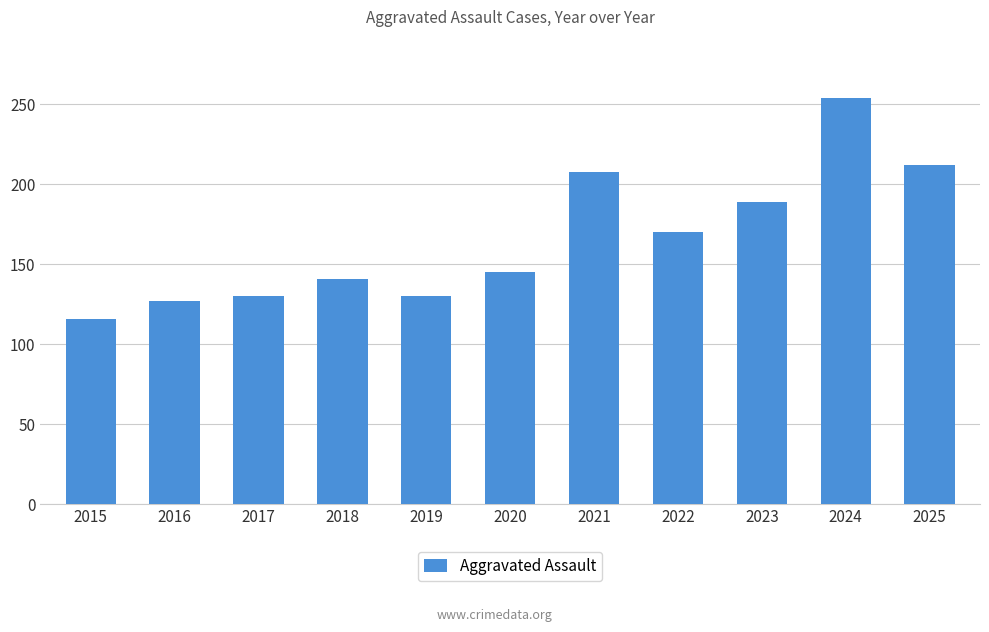

Which has a higher value, 2015 or 2024?

2024